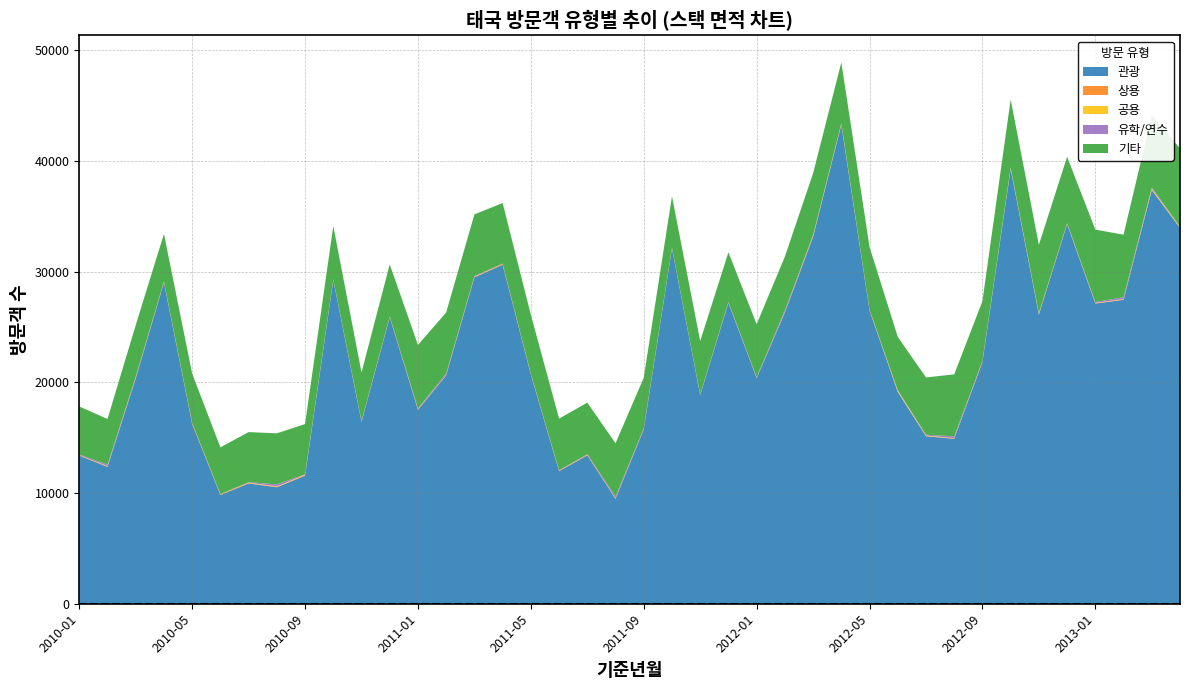

Reading left to right, transcribe all the data shown in this chart.

관광: 2010-01=13374	2010-02=12358	2010-03=20346	2010-04=29014	2010-05=16238	2010-06=9820	2010-07=10859	2010-08=10520	2010-09=11562	2010-10=29243	2010-11=16424	2010-12=25871	2011-01=17506	2011-02=20624	2011-03=29472	2011-04=30614	2011-05=20690	2011-06=11969	2011-07=13401	2011-08=9470	2011-09=15735	2011-10=32096	2011-11=18842	2011-12=27175	2012-01=20360	2012-02=26290	2012-03=33134	2012-04=43254	2012-05=26476	2012-06=19130	2012-07=15124	2012-08=14894	2012-09=21820	2012-10=39261	2012-11=26117	2012-12=34279	2013-01=27109	2013-02=27447	2013-03=37354	2013-04=33942
상용: 2010-01=39	2010-02=33	2010-03=59	2010-04=46	2010-05=43	2010-06=47	2010-07=41	2010-08=44	2010-09=50	2010-10=30	2010-11=55	2010-12=52	2011-01=53	2011-02=33	2011-03=34	2011-04=71	2011-05=50	2011-06=45	2011-07=51	2011-08=38	2011-09=30	2011-10=37	2011-11=28	2011-12=28	2012-01=22	2012-02=27	2012-03=41	2012-04=56	2012-05=31	2012-06=31	2012-07=34	2012-08=28	2012-09=31	2012-10=36	2012-11=38	2012-12=32	2013-01=35	2013-02=24	2013-03=47	2013-04=40
공용: 2010-01=13	2010-02=36	2010-03=35	2010-04=29	2010-05=40	2010-06=21	2010-07=35	2010-08=40	2010-09=39	2010-10=14	2010-11=13	2010-12=12	2011-01=19	2011-02=9	2011-03=33	2011-04=15	2011-05=9	2011-06=15	2011-07=10	2011-08=21	2011-09=18	2011-10=20	2011-11=11	2011-12=16	2012-01=7	2012-02=17	2012-03=69	2012-04=51	2012-05=30	2012-06=92	2012-07=39	2012-08=30	2012-09=32	2012-10=59	2012-11=70	2012-12=25	2013-01=25	2013-02=46	2013-03=77	2013-04=52
유학/연수: 2010-01=53	2010-02=131	2010-03=67	2010-04=18	2010-05=10	2010-06=21	2010-07=43	2010-08=173	2010-09=50	2010-10=24	2010-11=22	2010-12=13	2011-01=58	2011-02=141	2011-03=58	2011-04=24	2011-05=18	2011-06=28	2011-07=52	2011-08=158	2011-09=65	2011-10=16	2011-11=21	2011-12=42	2012-01=70	2012-02=177	2012-03=78	2012-04=28	2012-05=18	2012-06=38	2012-07=66	2012-08=160	2012-09=70	2012-10=36	2012-11=29	2012-12=37	2013-01=79	2013-02=160	2013-03=122	2013-04=24
기타: 2010-01=4335	2010-02=4125	2010-03=4651	2010-04=4291	2010-05=4452	2010-06=4213	2010-07=4523	2010-08=4611	2010-09=4524	2010-10=4802	2010-11=4374	2010-12=4697	2011-01=5732	2011-02=5499	2011-03=5565	2011-04=5464	2011-05=5326	2011-06=4661	2011-07=4646	2011-08=4801	2011-09=4565	2011-10=4623	2011-11=4820	2011-12=4472	2012-01=4783	2012-02=4833	2012-03=5547	2012-04=5497	2012-05=5660	2012-06=4811	2012-07=5173	2012-08=5603	2012-09=5369	2012-10=6140	2012-11=6163	2012-12=5988	2013-01=6537	2013-02=5650	2013-03=6486	2013-04=7073